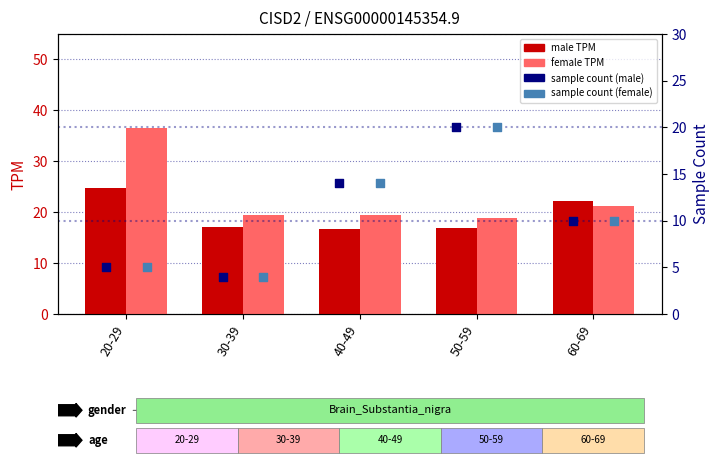

Which series contains the highest Y value?

female